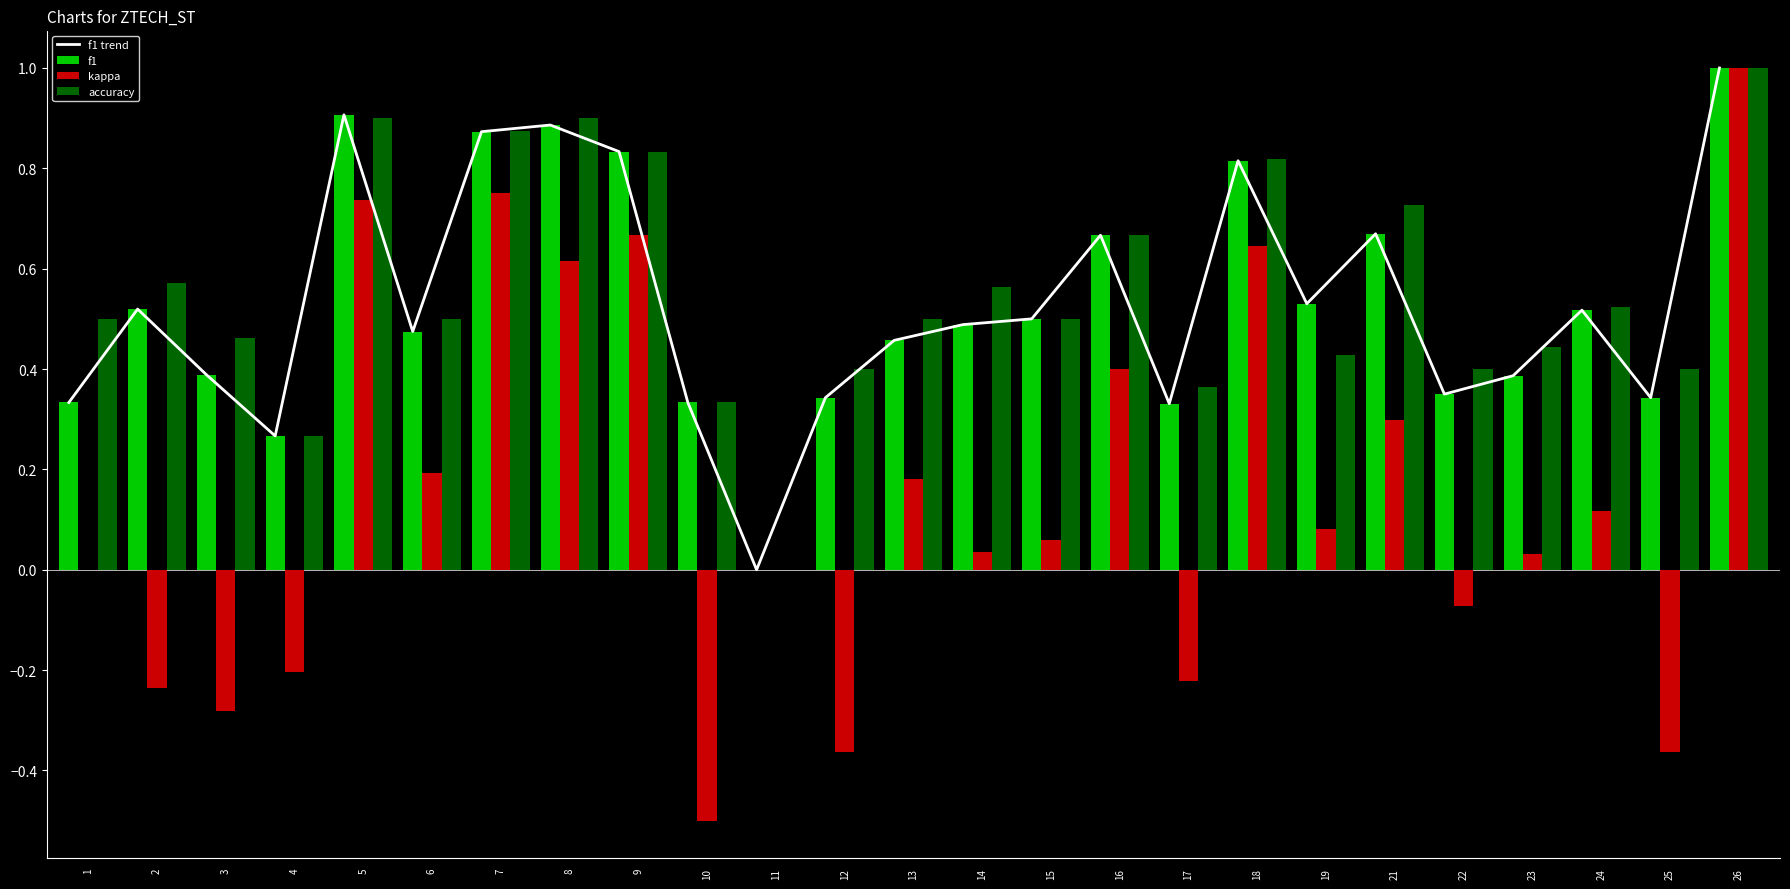

Is it true that accuracy equals 0.8 at 18?

True